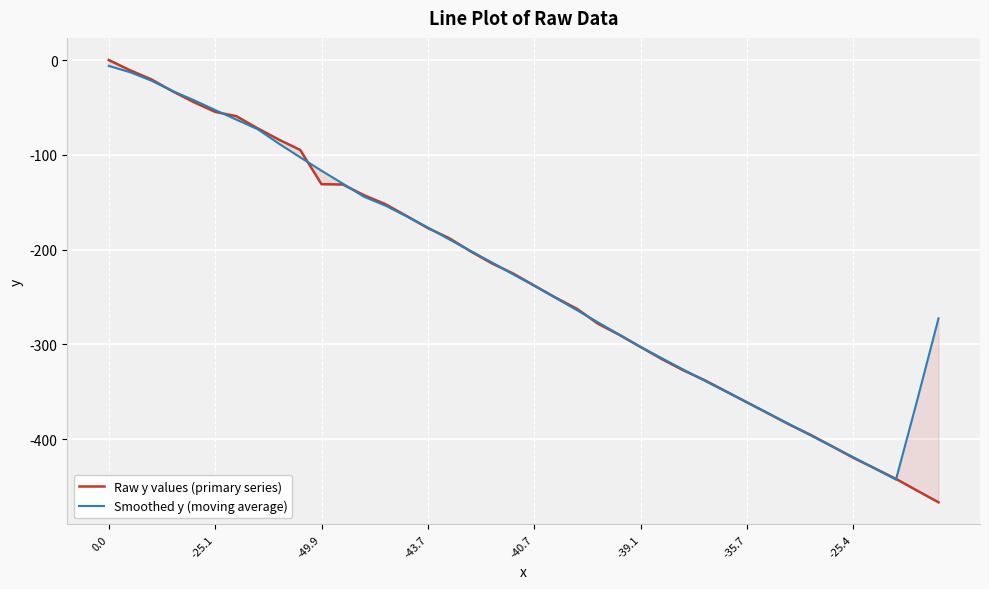

Is it true that Raw y values (primary series) equals -22.8 at -43.7?

False